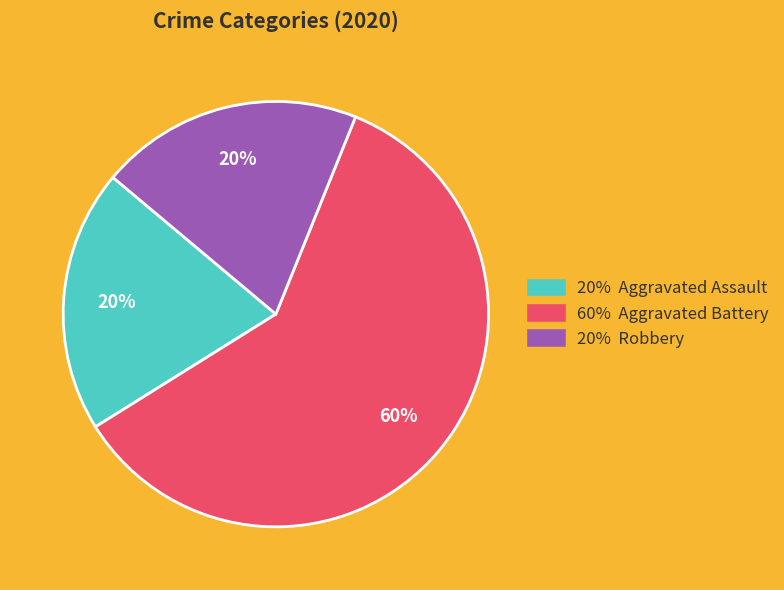

To the nearest percent, what is the difference between the largest and smallest slice percentages?

40%